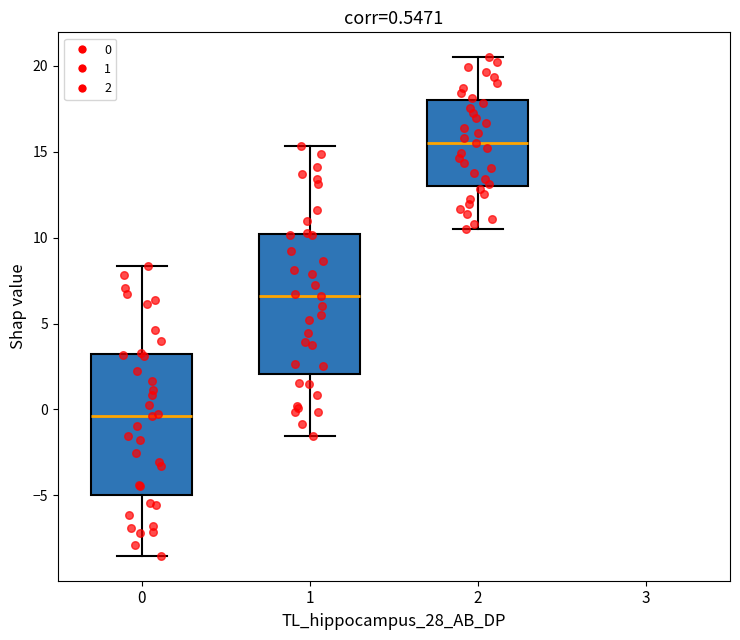

Which box's median line is the highest?

2